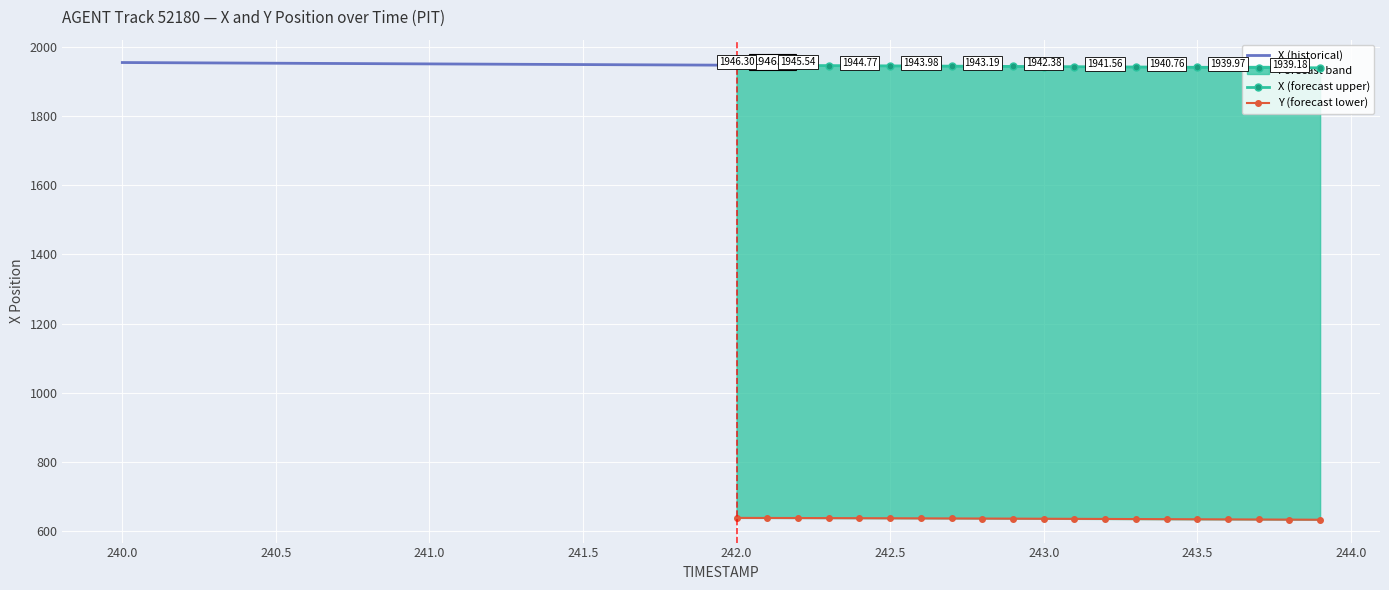

What is the average value of the Y series?

637.7